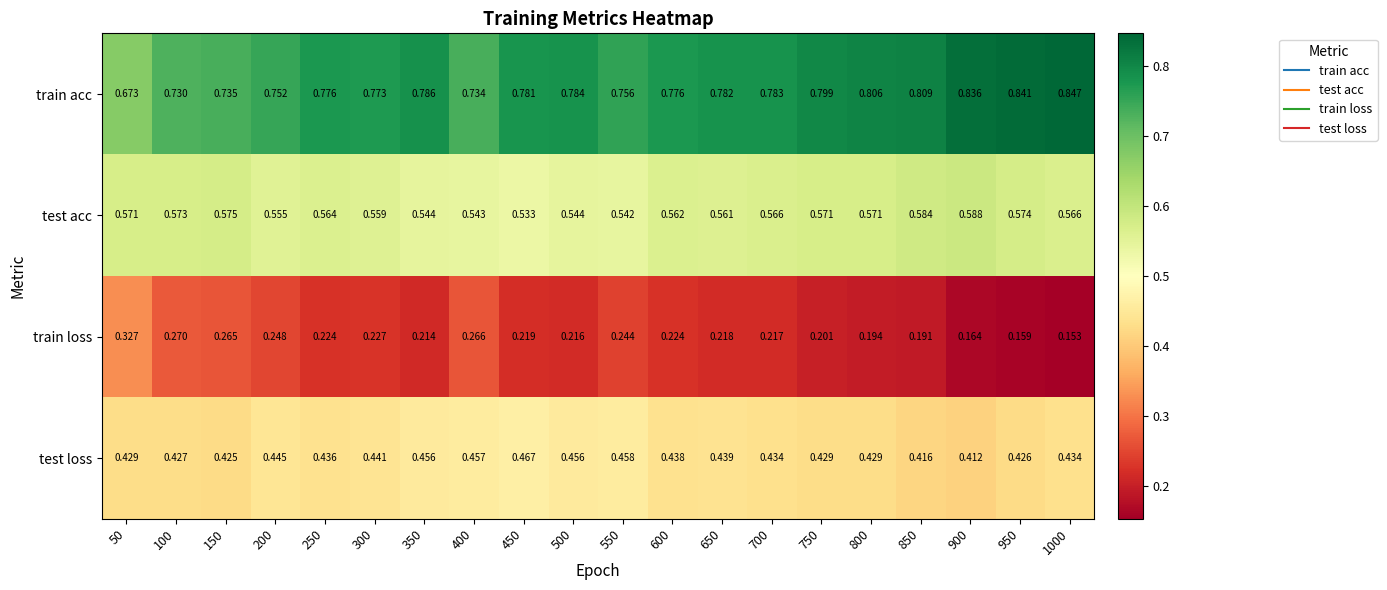

Rank the series by their maximum value, from highest to lowest.

train acc, test acc, test loss, train loss